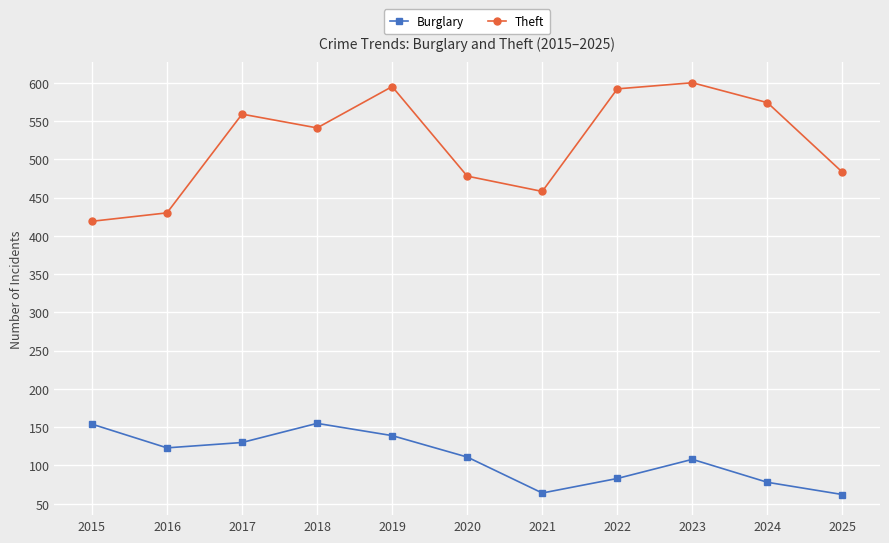

What is the total value across all series at 2017?

689